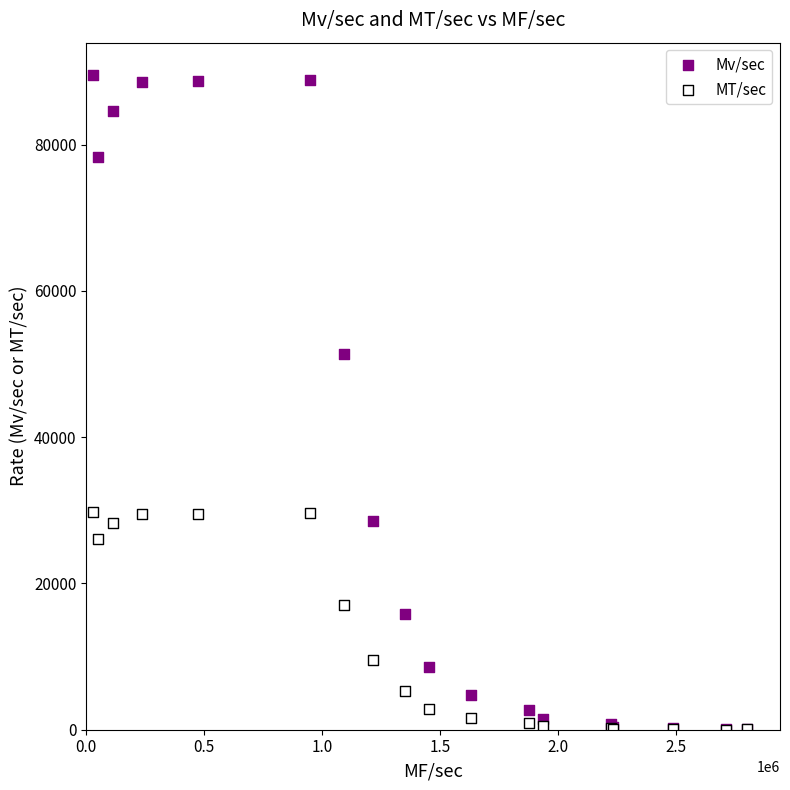

Across all series, what Y value is closest to 44748?

51350.8